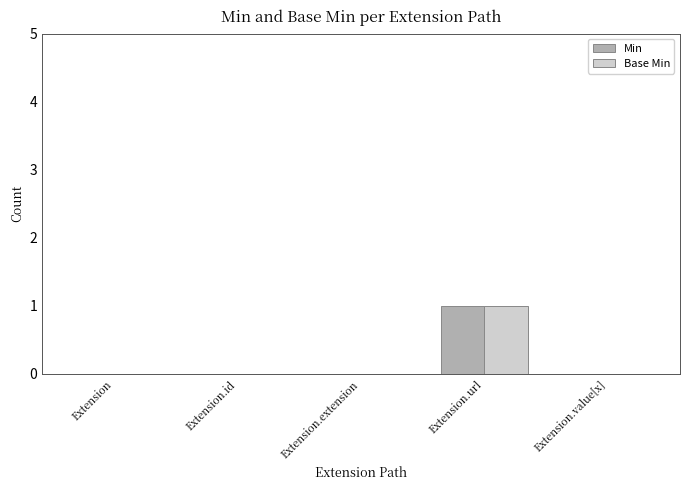

What are all the series names shown in the legend?

Min, Base Min